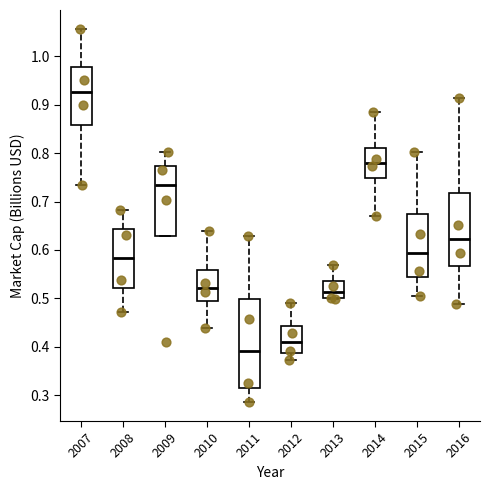

Which box is the tallest, from its lower edge to its upper edge?

2011